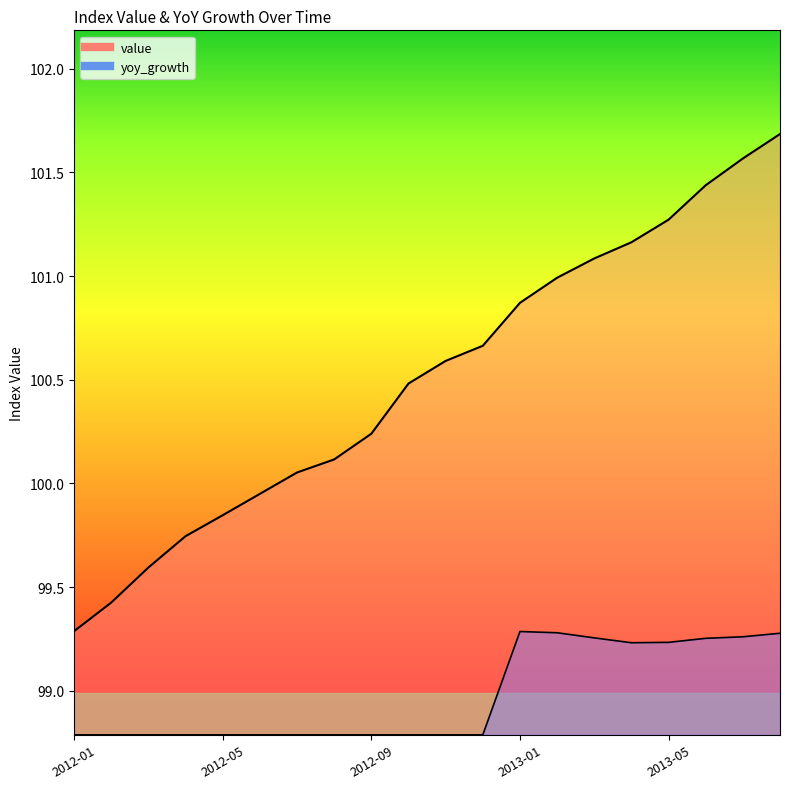

At how many categories does at least one series exceed 101?

6